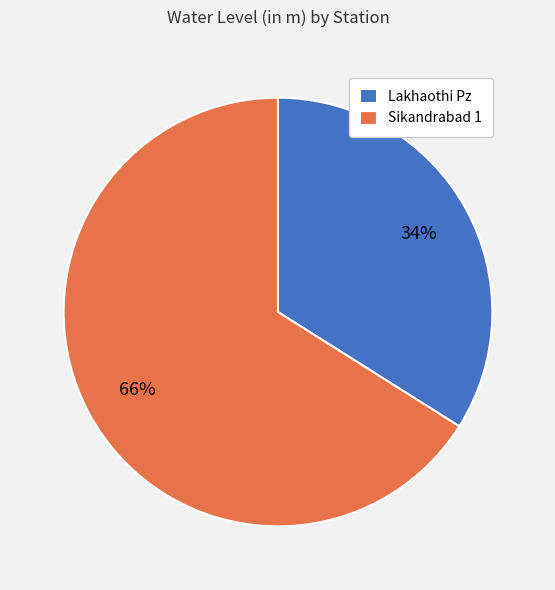

To the nearest percent, what is the difference between the largest and smallest slice percentages?

32%